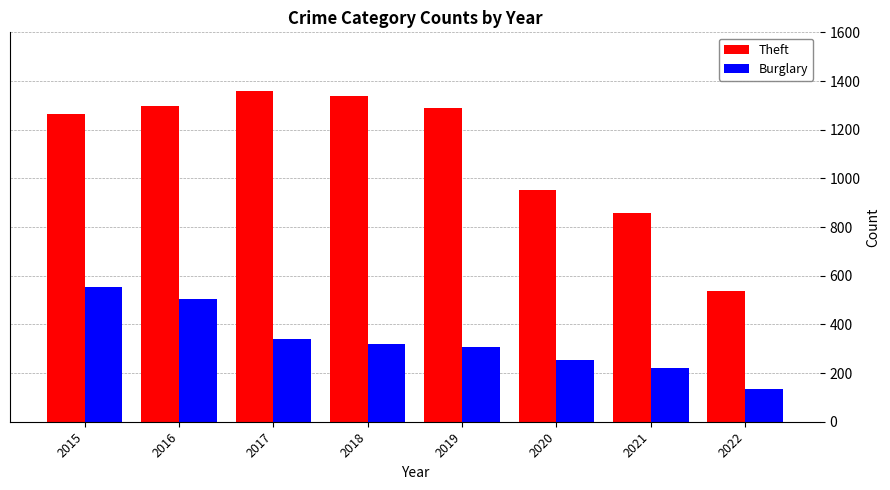

How many data points in Burglary are less than 319?

4